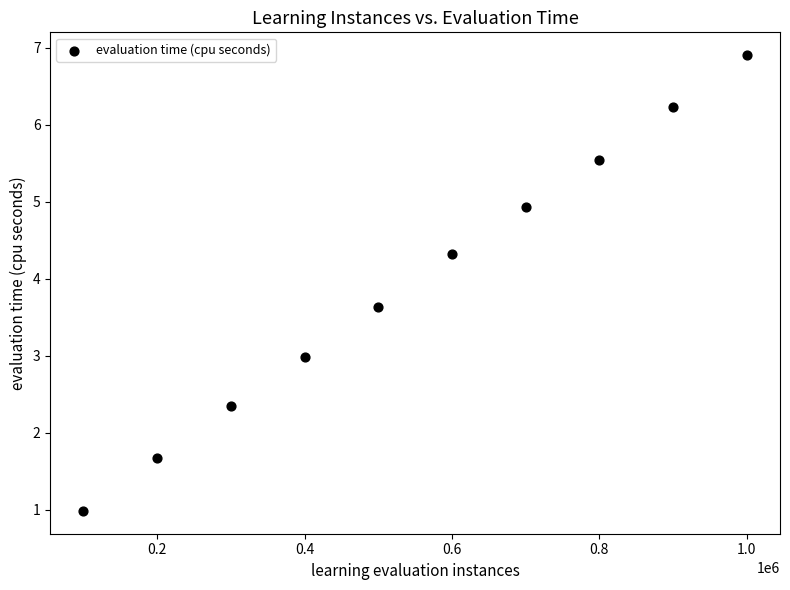

What is the range of X values (max minus min)?

900000.0